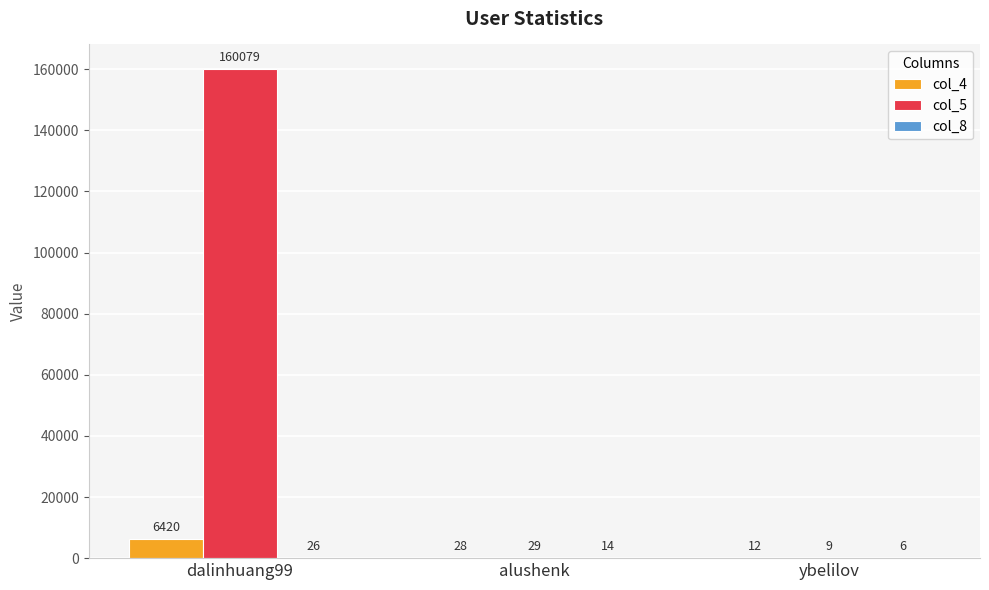

What is the highest value of the col_5 series?

160079